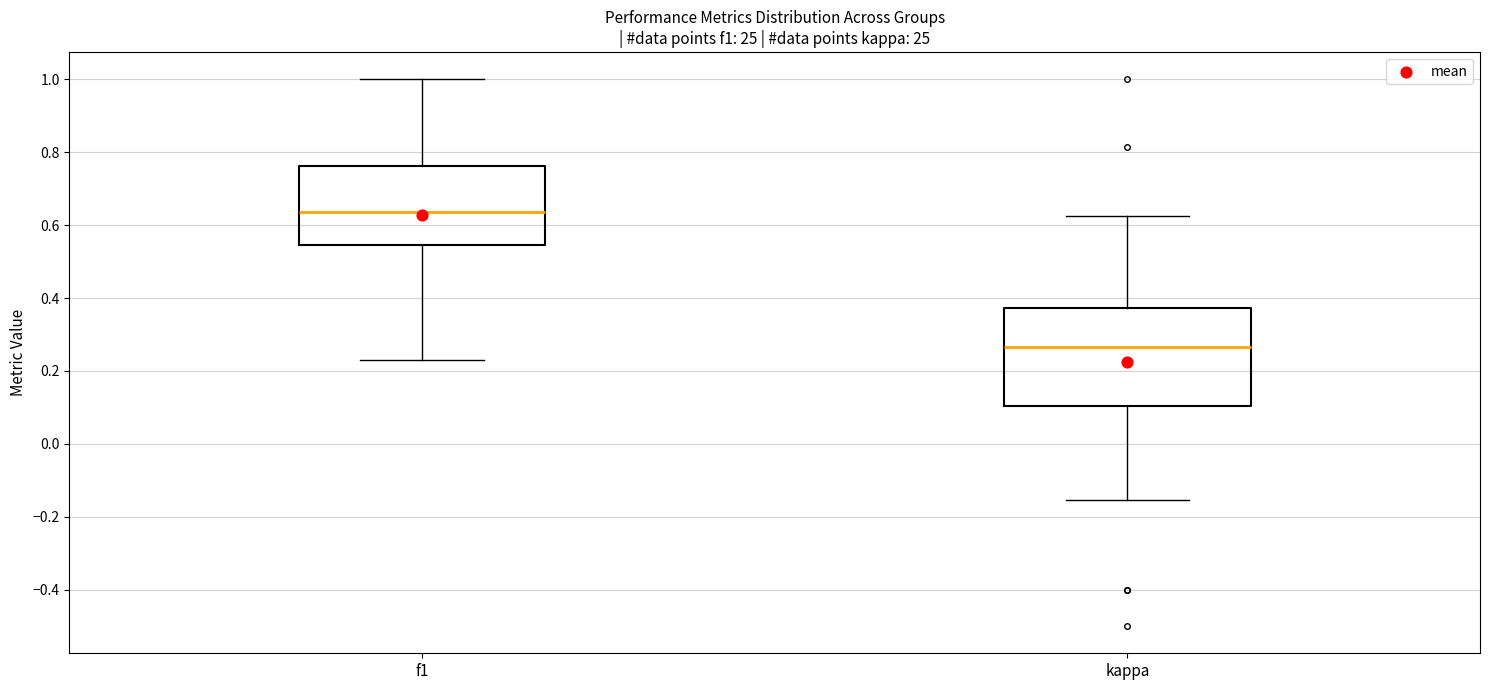

Reading left to right, transcribe this box plot: for each box, give where its median line is, the range the box spans, and where its two whiskers end, as read against the y-axis. The values are not printed on the chart, so give them approximately, as read against the axis.

f1: median 0.64, box 0.54 to 0.76, whiskers 0.24 to 1.00
kappa: median 0.26, box 0.10 to 0.38, whiskers -0.16 to 0.62